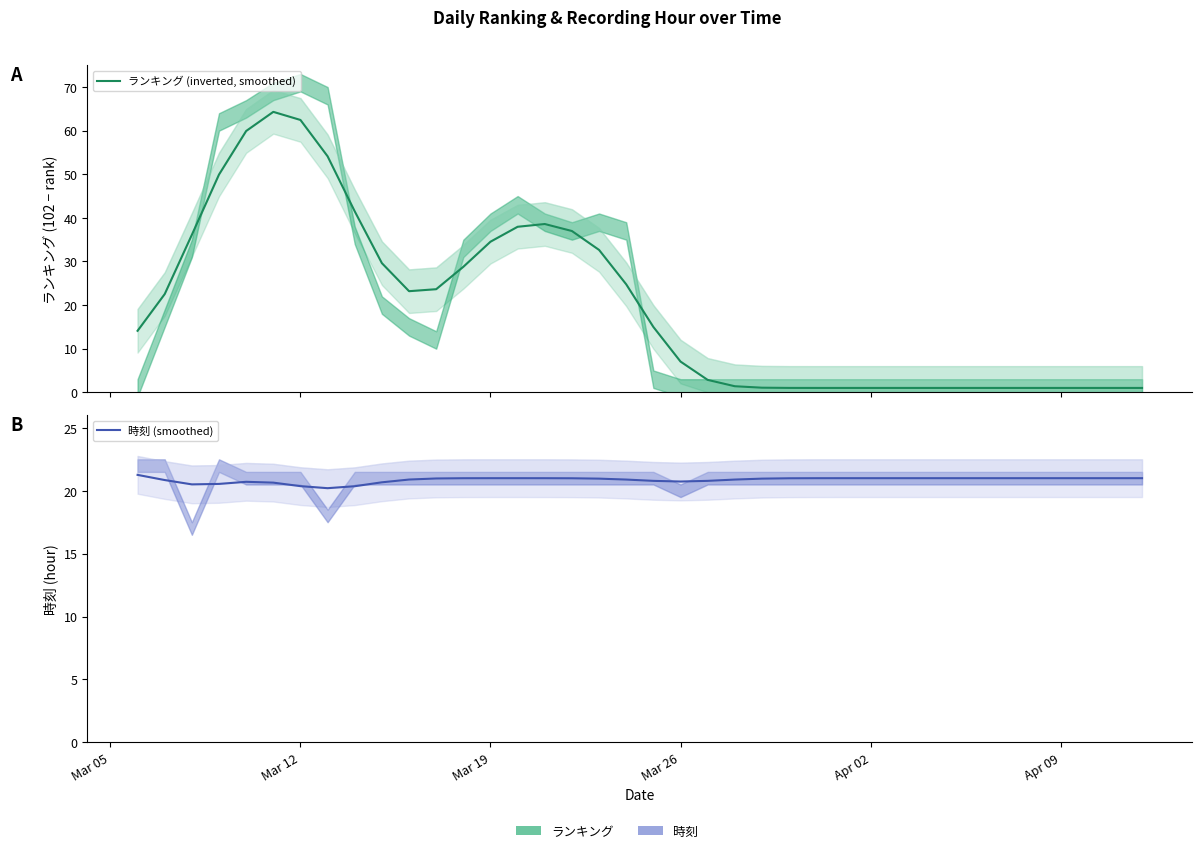

What is the sum of all ランキング (inverted, smoothed) values?

757.0